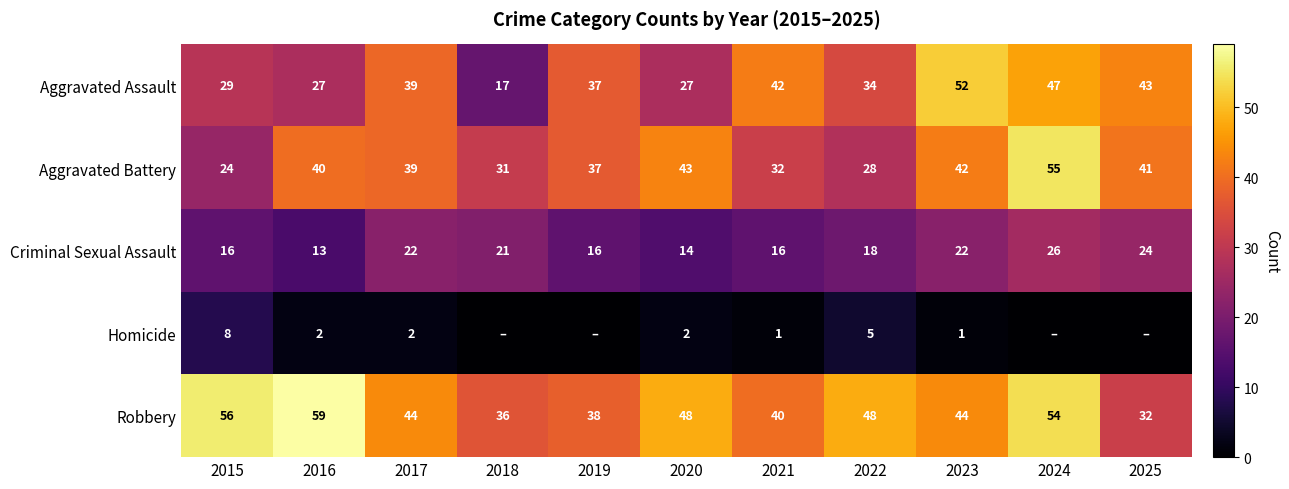

At which label does Aggravated Battery first exceed 39?

2016